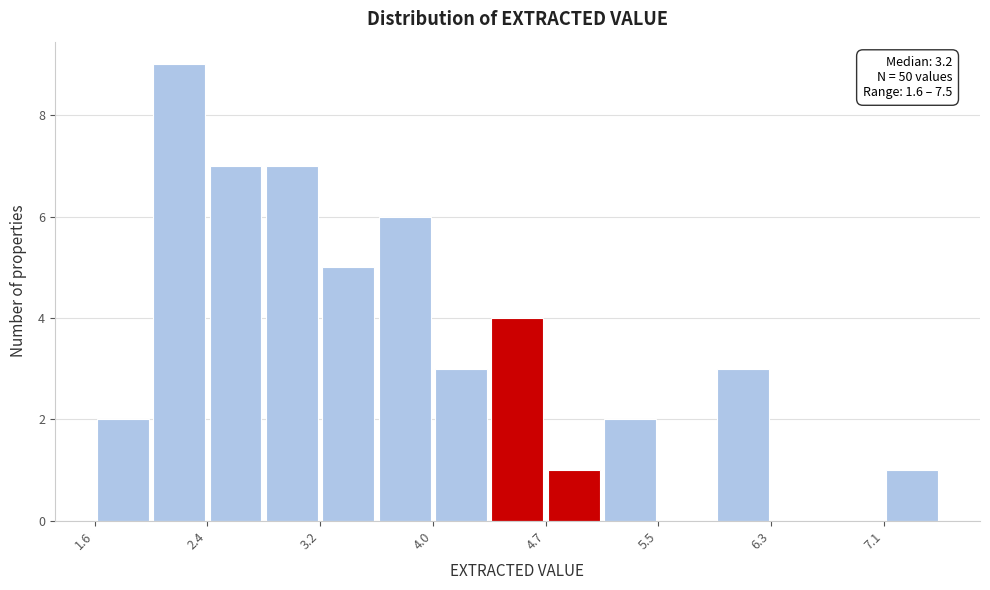

Around what value on the x-axis is the tallest bar? Give the approximate position of its centre, as read against the axis.

2.2